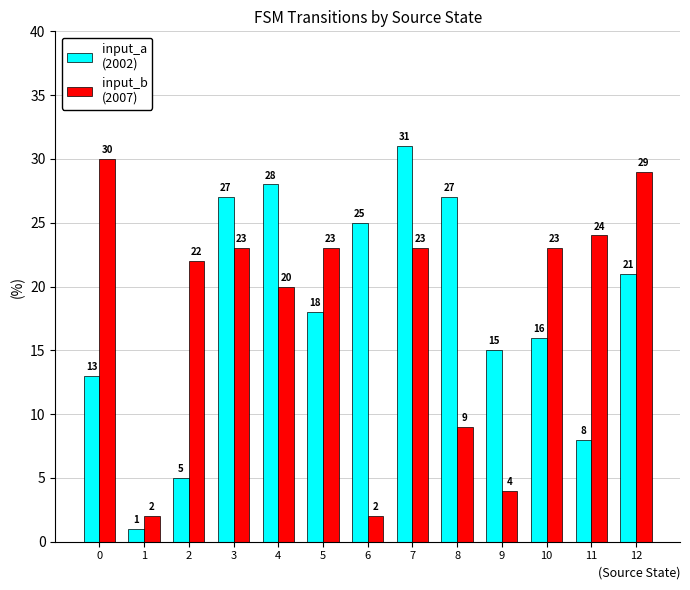

What is the spread (max minus min) of values at 12?

8